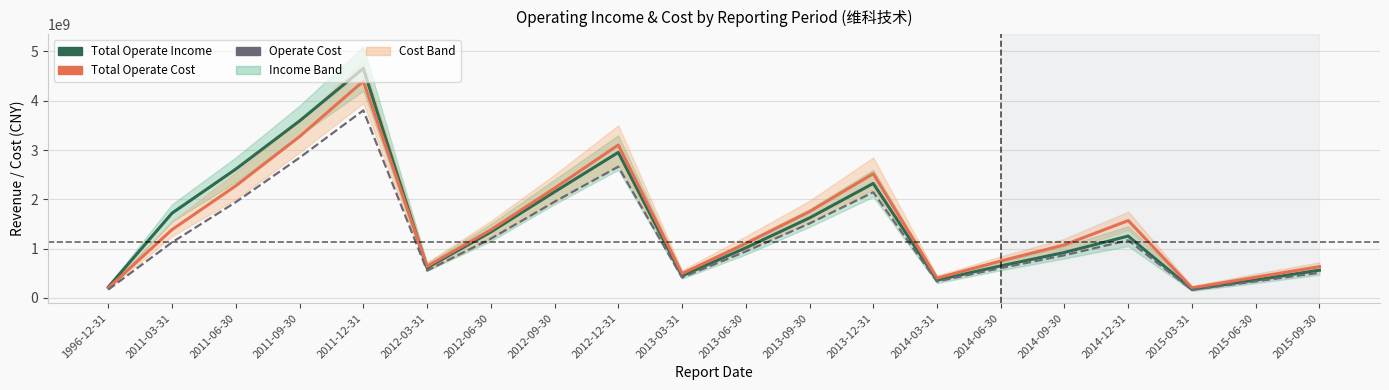

Rank the categories by Operate Cost value from highest to lowest.

2011-12-31, 2011-09-30, 2012-12-31, 2013-12-31, 2012-09-30, 2011-06-30, 2013-09-30, 2012-06-30, 2014-12-31, 2011-03-31, 2013-06-30, 2014-09-30, 2014-06-30, 2012-03-31, 2015-09-30, 2013-03-31, 2015-06-30, 2014-03-31, 1996-12-31, 2015-03-31